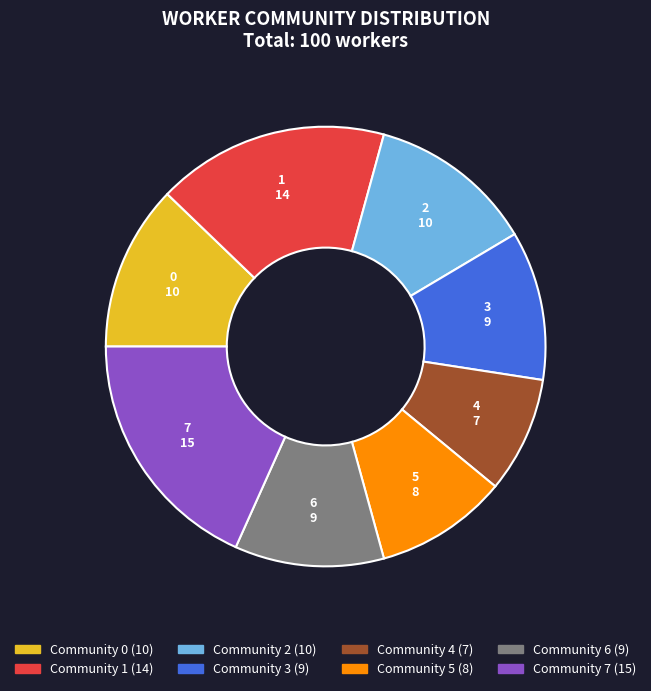

Count the number of slices in the pie.

8